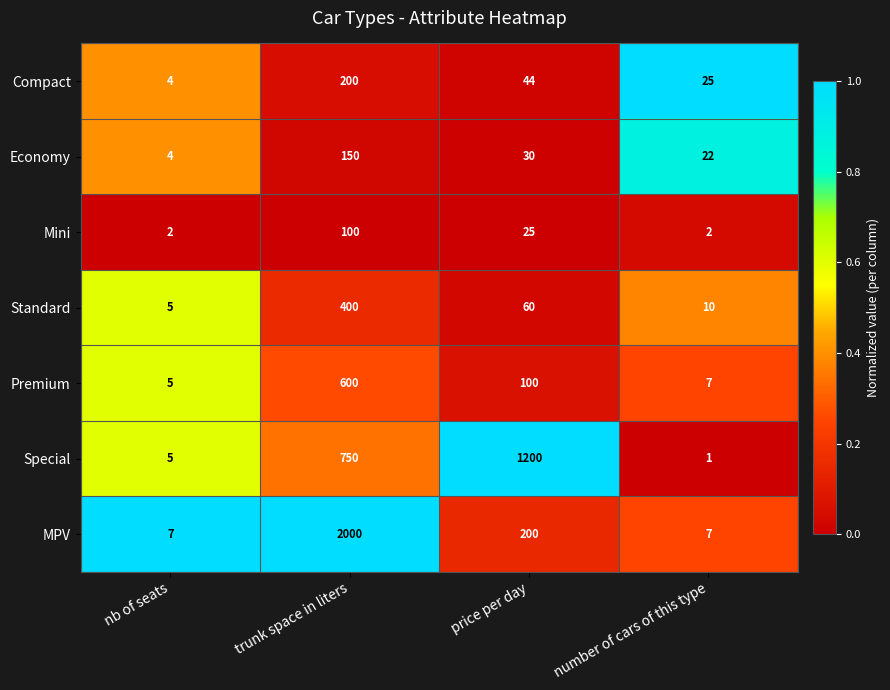

At which category is the sum across all series the highest?

trunk space in liters